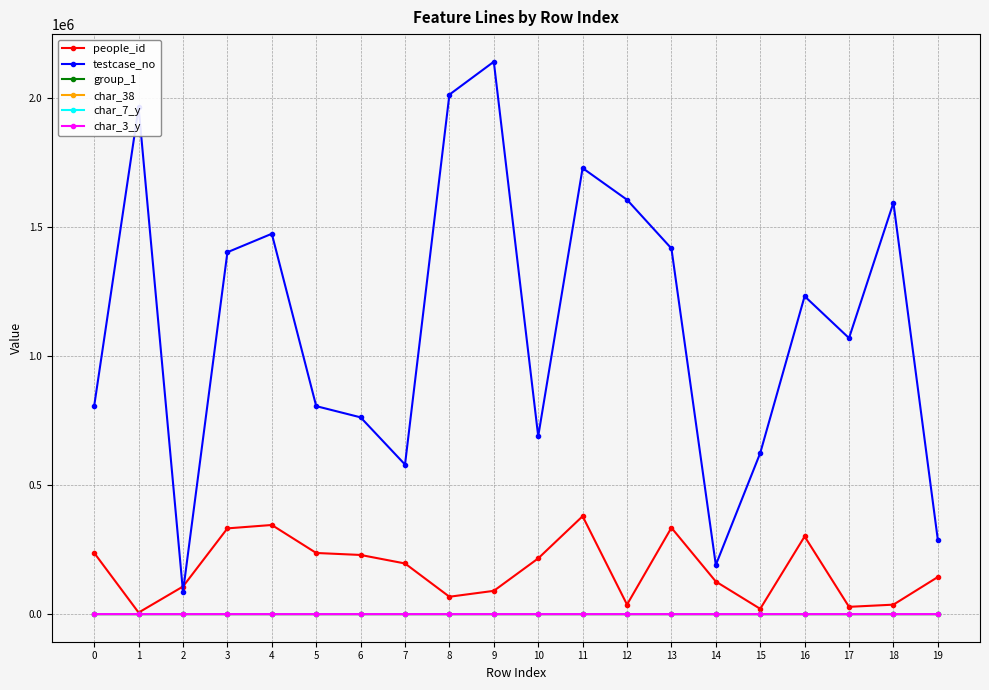

What is the total value across all series at 7?

775350